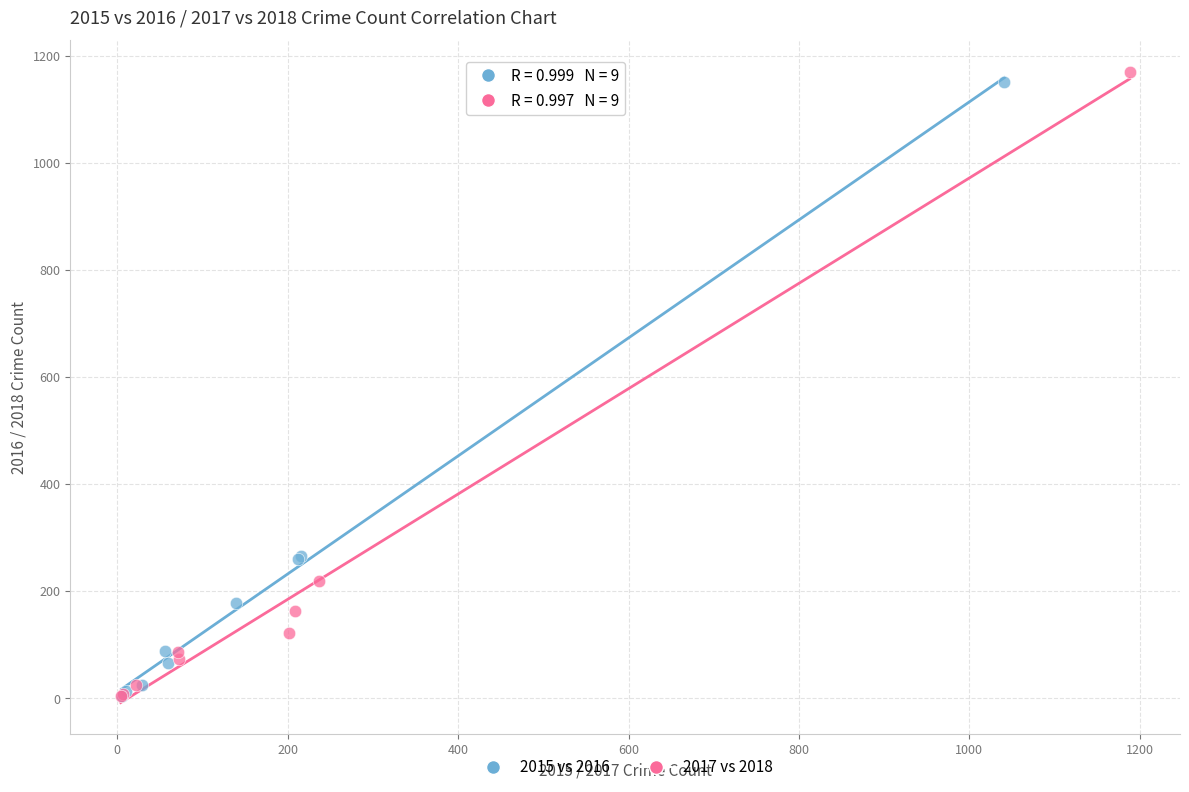

What are all the series names shown in the legend?

2015 vs 2016, 2017 vs 2018